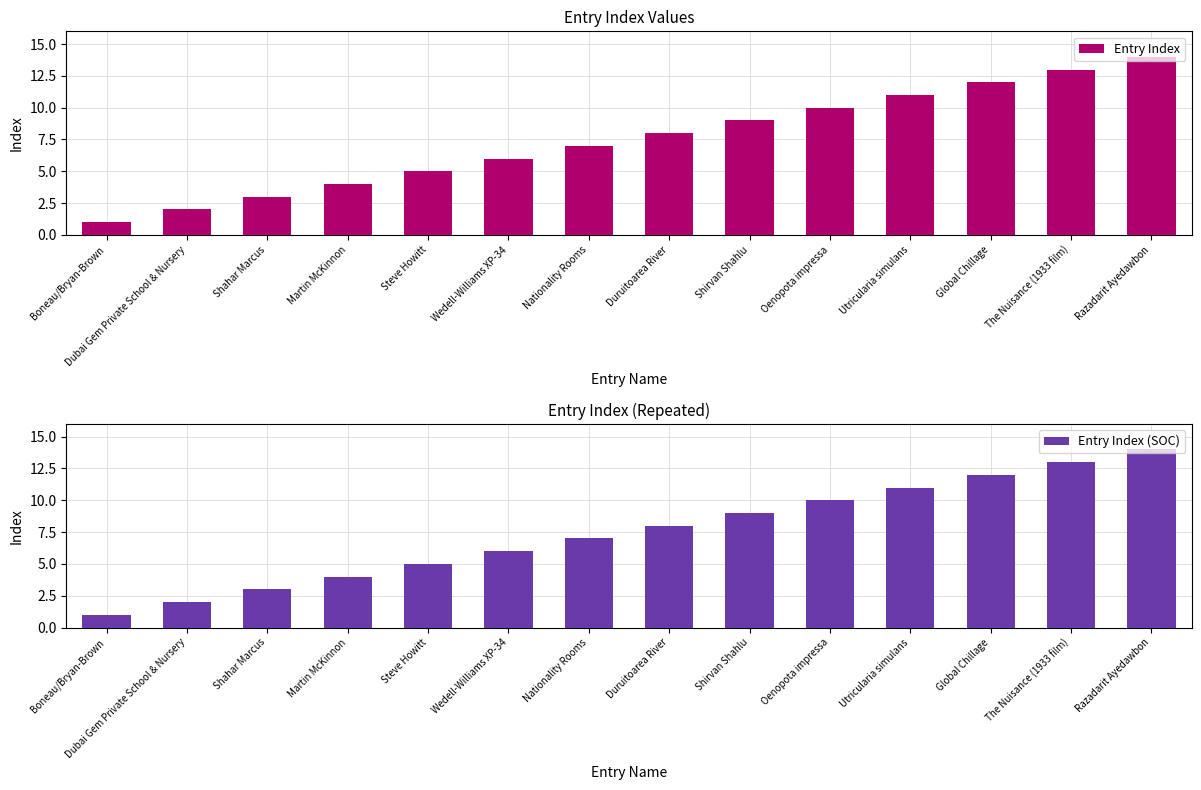

Reading left to right, extract all data points from this chart.

Entry Index: Boneau/Bryan-Brown=1	Dubai Gem Private School & Nursery=2	Shahar Marcus=3	Martin McKinnon=4	Steve Howitt=5	Wedell-Williams XP-34=6	Nationality Rooms=7	Duruitoarea River=8	Shirvan Shahlu=9	Oenopota impressa=10	Utricularia simulans=11	Global Chillage=12	The Nuisance (1933 film)=13	Razadarit Ayedawbon=14
Entry Index (SOC): Boneau/Bryan-Brown=1	Dubai Gem Private School & Nursery=2	Shahar Marcus=3	Martin McKinnon=4	Steve Howitt=5	Wedell-Williams XP-34=6	Nationality Rooms=7	Duruitoarea River=8	Shirvan Shahlu=9	Oenopota impressa=10	Utricularia simulans=11	Global Chillage=12	The Nuisance (1933 film)=13	Razadarit Ayedawbon=14